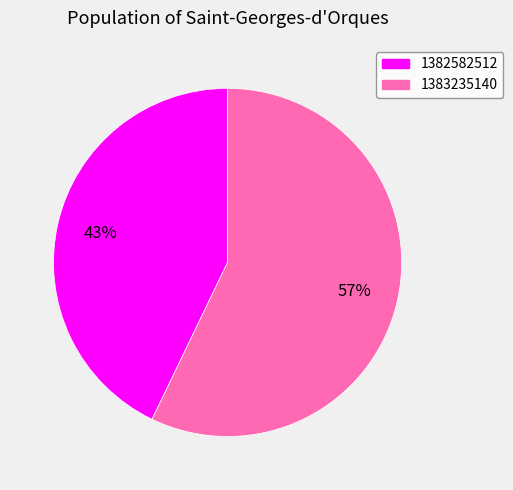

Approximately how many times larger is the value at 1383235140 compared to 1382582512?

1.3